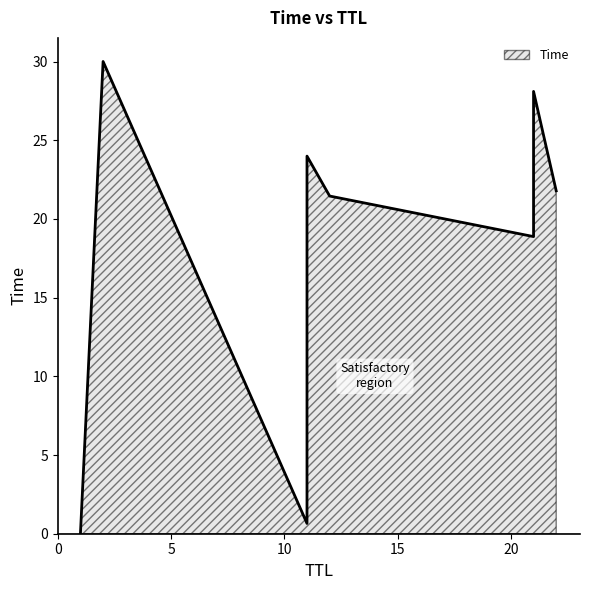

List the labels in order of value, smallest first.

1, 11, 21, 12, 22, 11, 21, 2